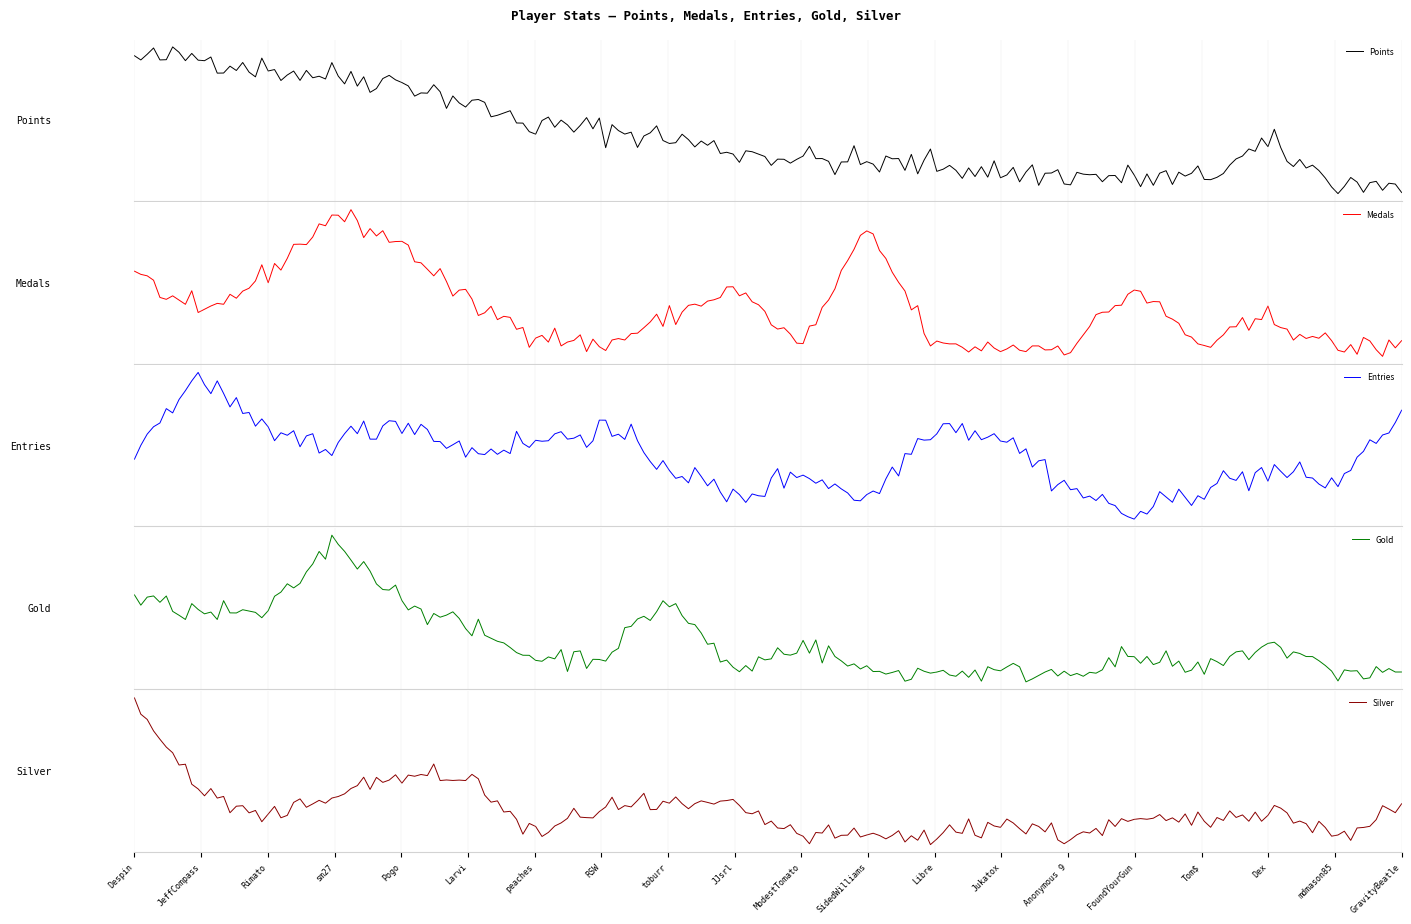

What is the sum of the Points values at FoundYourGun and Larvi?

456